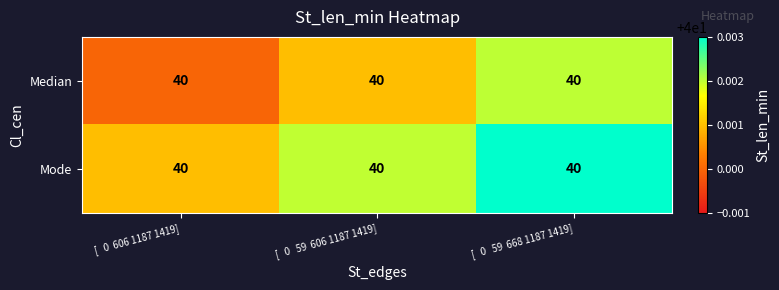

At which category does the chart reach its minimum across all series?

[   0  606 1187 1419]